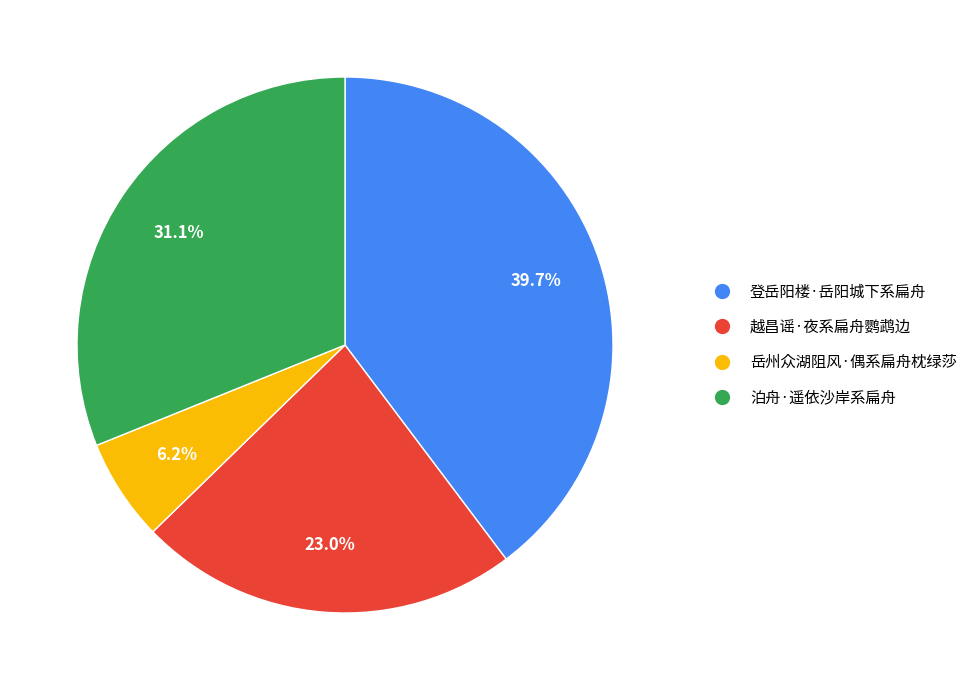

To the nearest percent, what portion does 岳州众湖阻风·偶系扁舟枕绿莎 represent?

6%